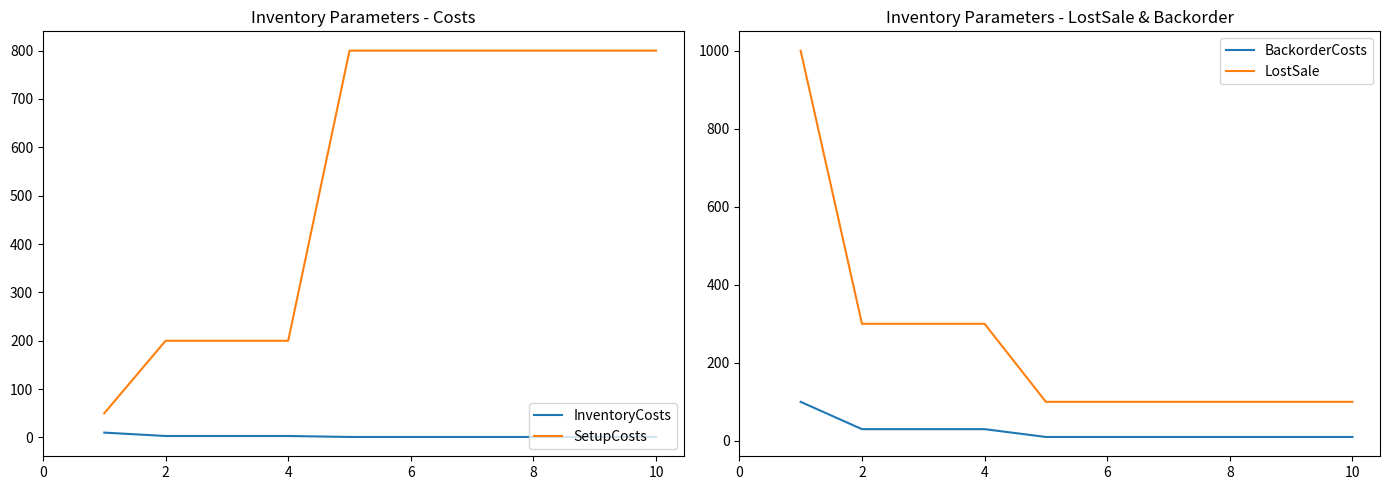

Count the number of data series in this chart.

4